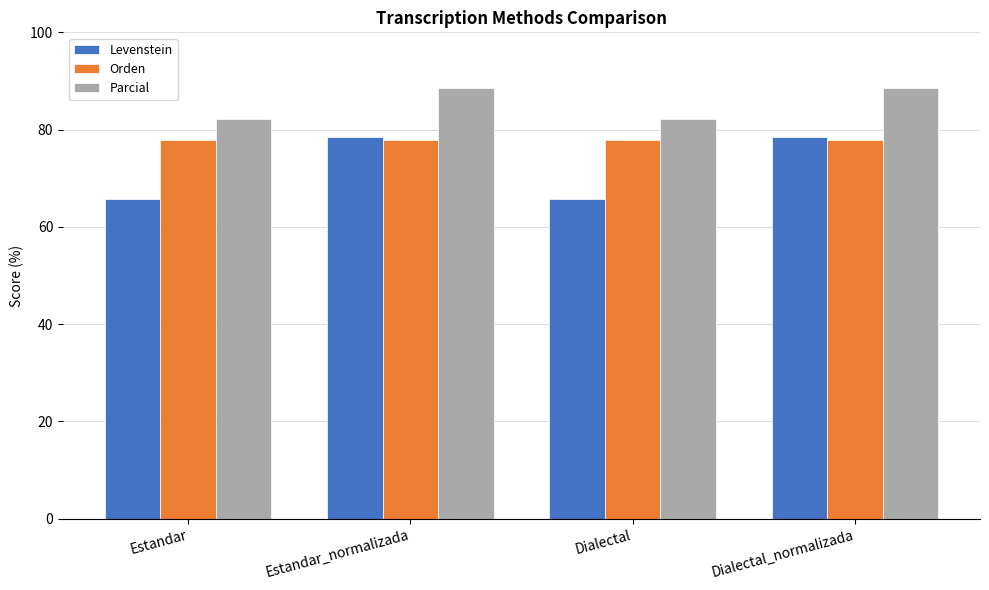

Rank the series by their average value, from lowest to highest.

Levenstein, Orden, Parcial